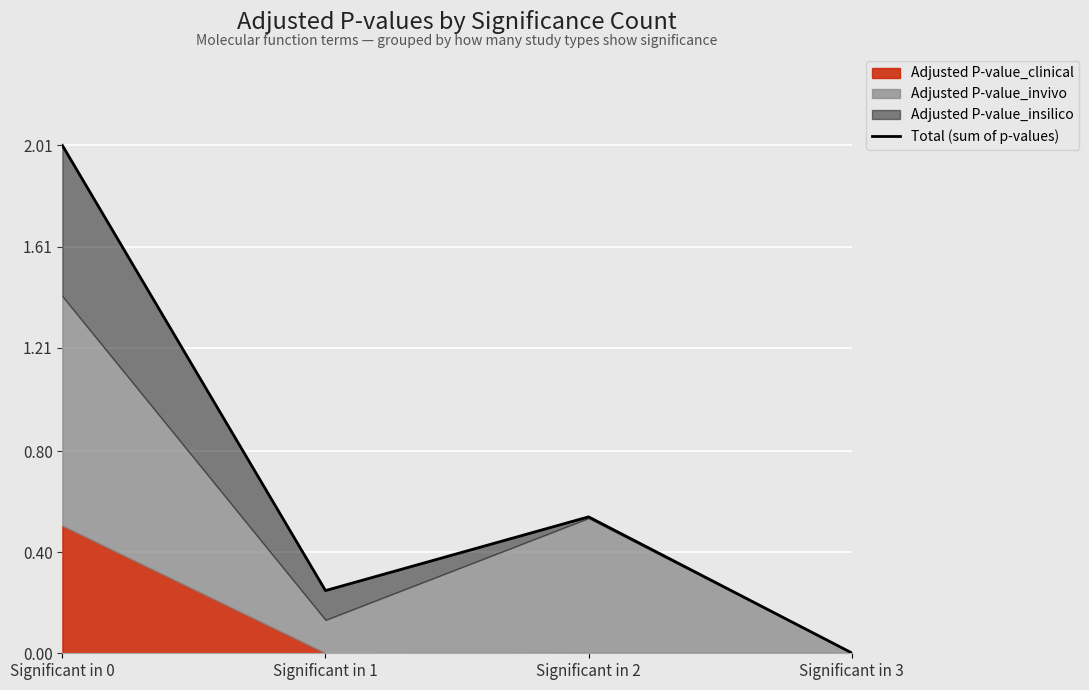

How many points are lower than both their immediate neighbors (excluding endpoints)?

1